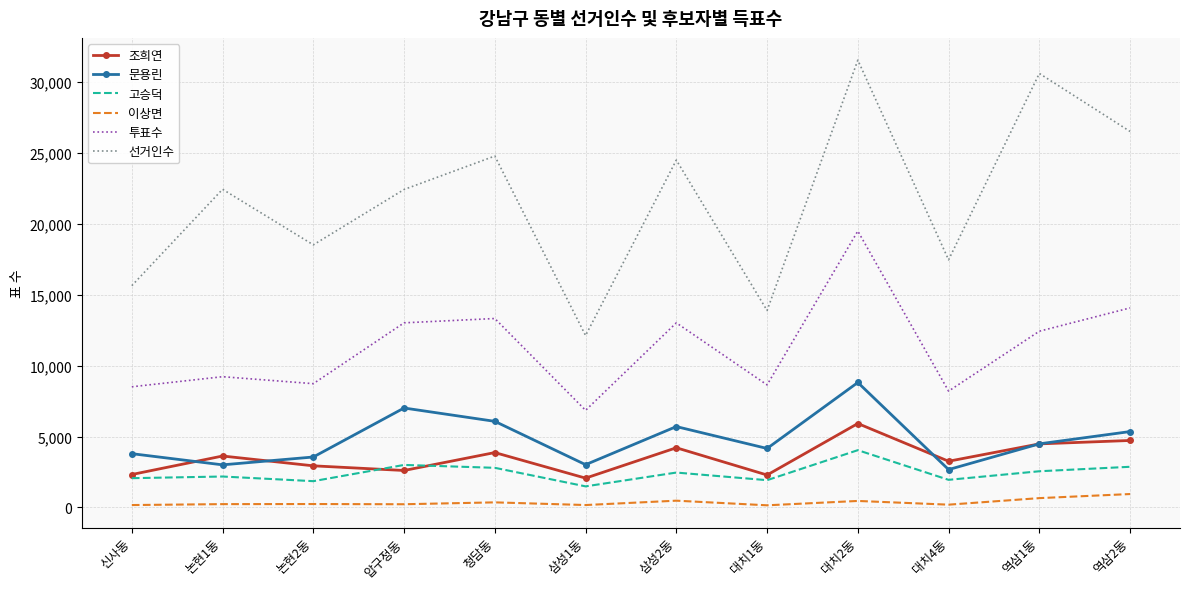

List the series in order of their peak value, highest first.

선거인수, 투표수, 문용린, 조희연, 고승덕, 이상면